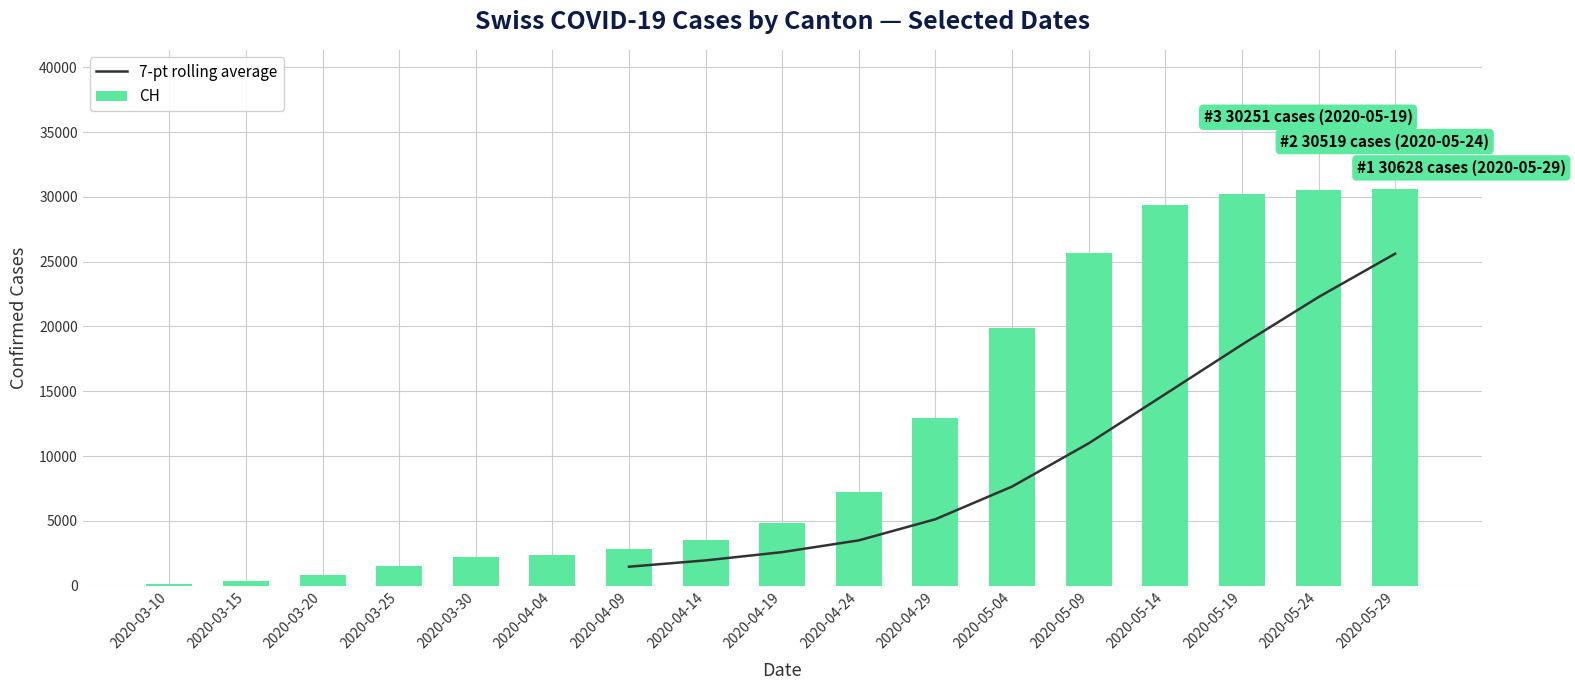

What is the spread (max minus min) of values at 2020-05-19?

11658.7